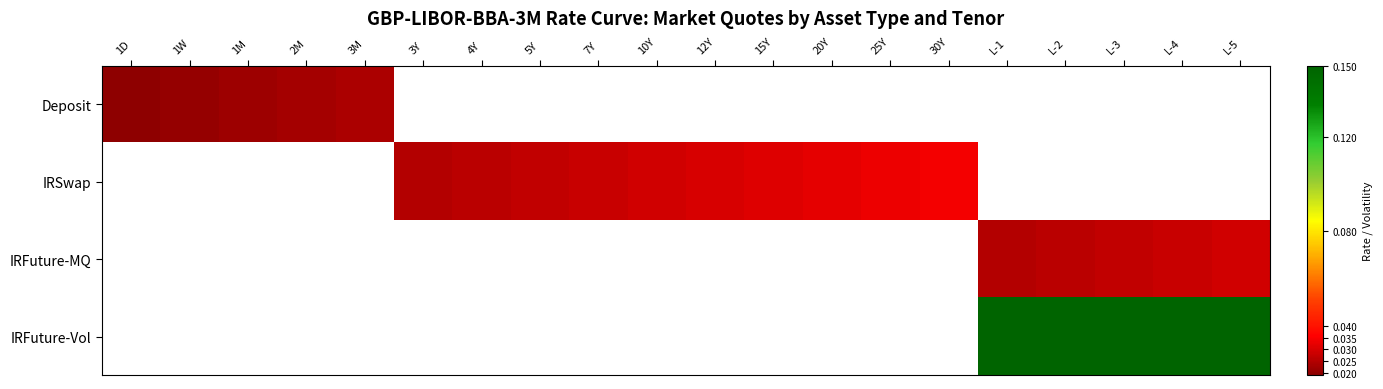

Which has a higher value, 1D or 30Y?

30Y